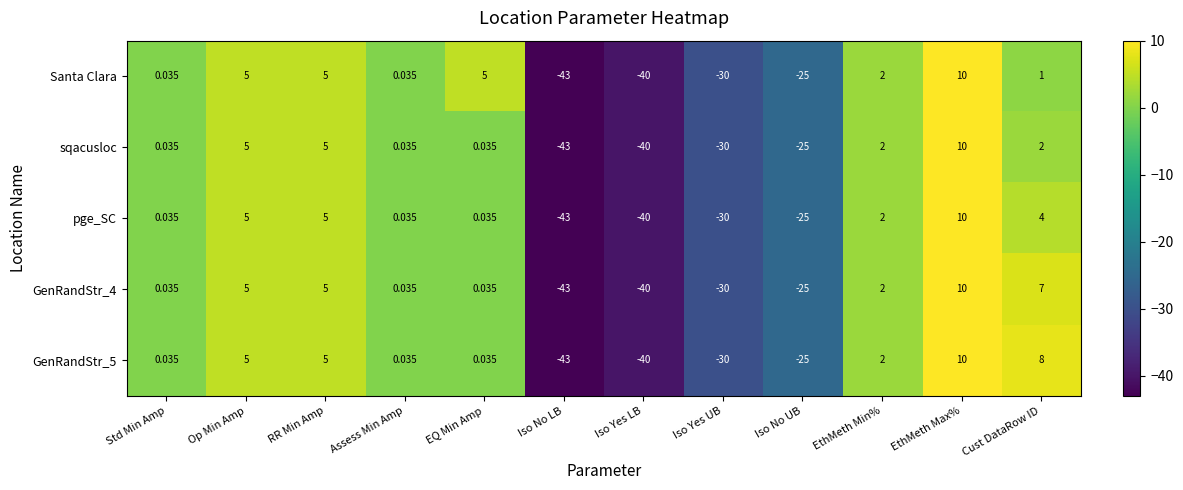

What is the smallest value displayed?

-43.0